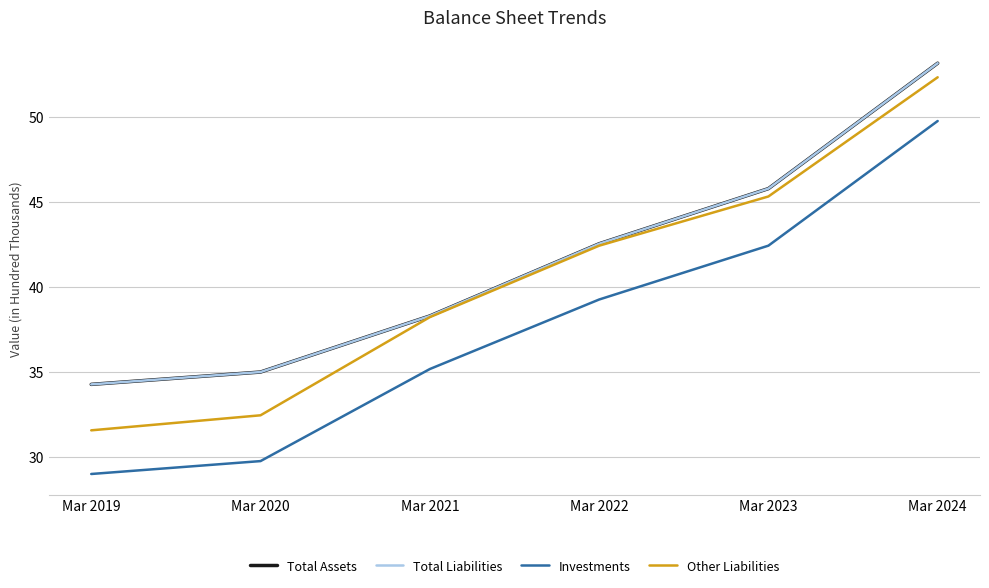

Does the chart display data point markers on the line(s)?

No